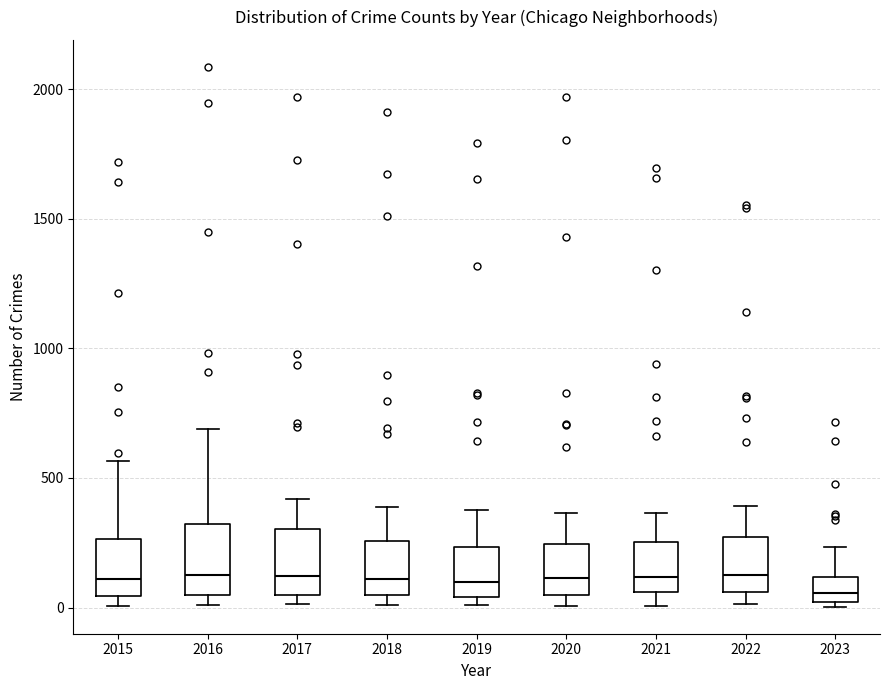

Reading left to right, transcribe this box plot: for each box, give where its median line is, the range the box spans, and where its two whiskers end, as read against the y-axis. The values are not printed on the chart, so give them approximately, as read against the axis.

2015: median 100, box 50 to 250, whiskers 0 to 550
2016: median 150, box 50 to 300, whiskers 0 to 700
2017: median 100, box 50 to 300, whiskers 0 to 400
2018: median 100, box 50 to 250, whiskers 0 to 400
2019: median 100, box 50 to 250, whiskers 0 to 400
2020: median 100, box 50 to 250, whiskers 0 to 350
2021: median 100, box 50 to 250, whiskers 0 to 350
2022: median 150, box 50 to 250, whiskers 0 to 400
2023: median 50, box 0 to 100, whiskers 0 (just below the box's lower edge) to 250